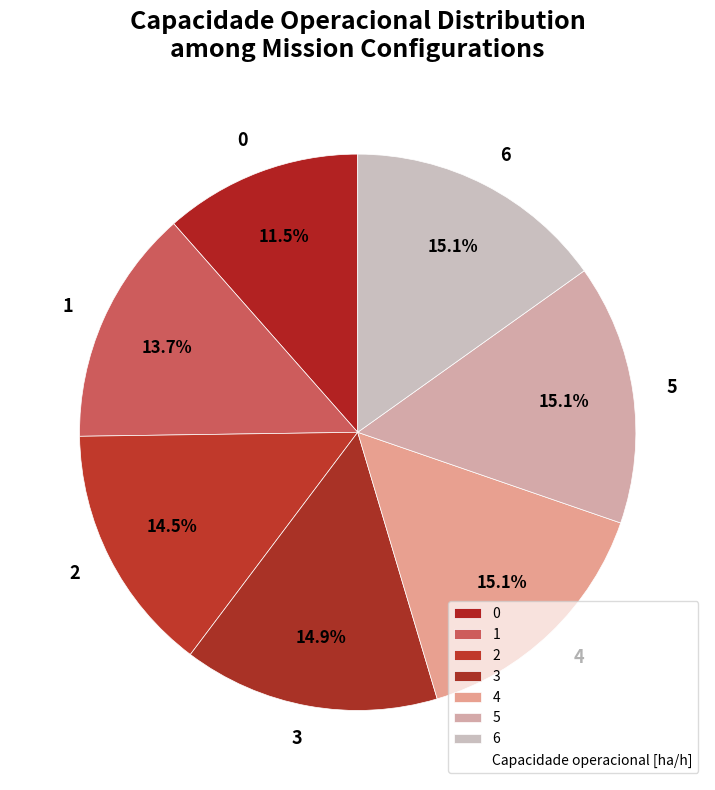

What is the ratio of the value at 0 to the value at 4?

0.8